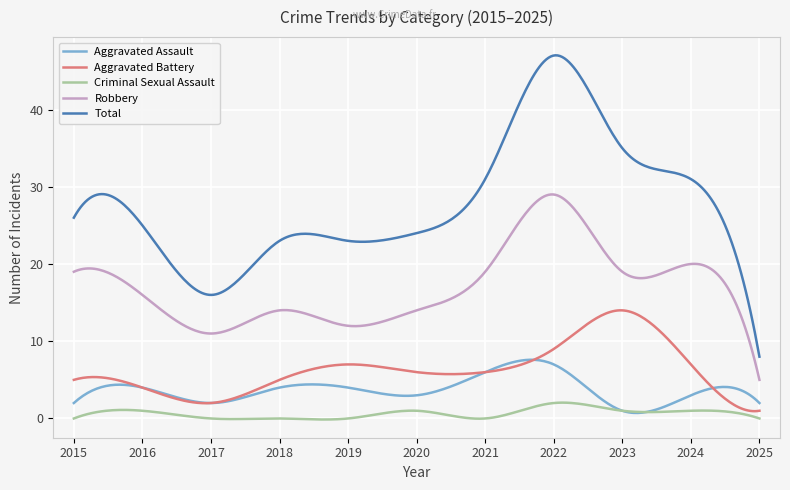

What is the highest value of the Aggravated Battery series?

14.0